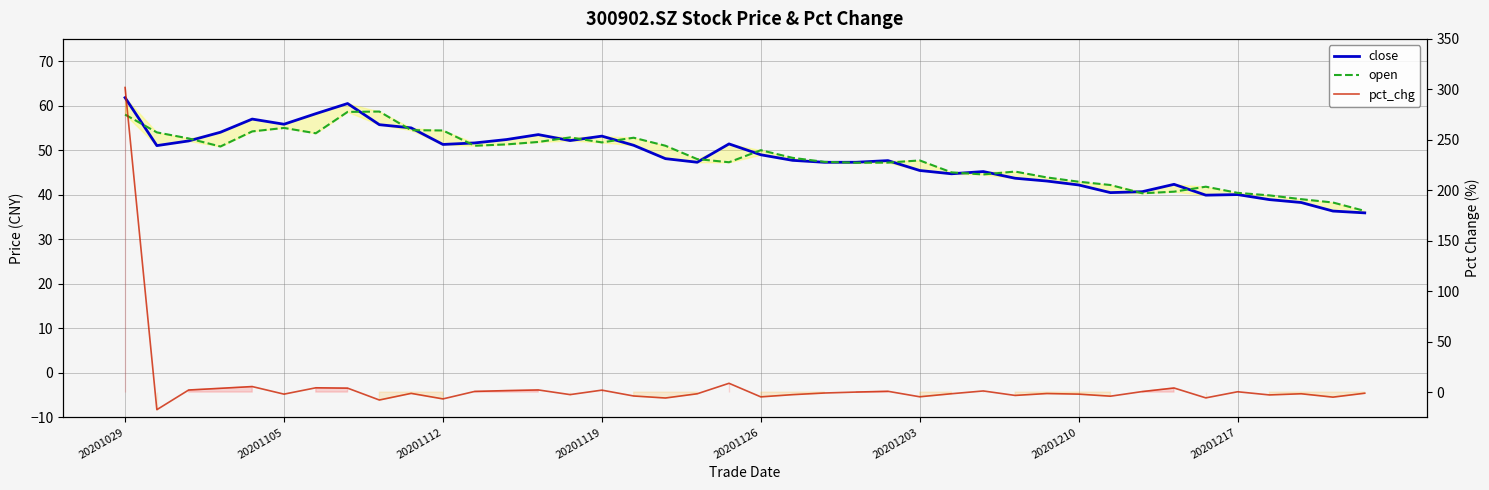

What value does the close series have at 20201203?

45.4